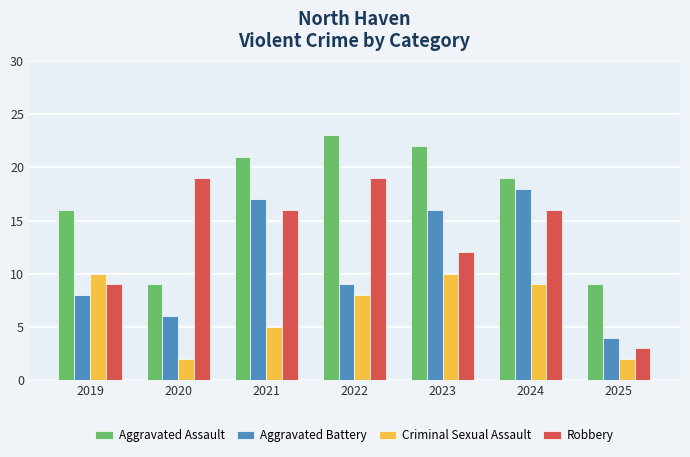

Reading right to left, list all the values displayed in this chart.

Aggravated Assault: 9	19	22	23	21	9	16
Aggravated Battery: 4	18	16	9	17	6	8
Criminal Sexual Assault: 2	9	10	8	5	2	10
Robbery: 3	16	12	19	16	19	9